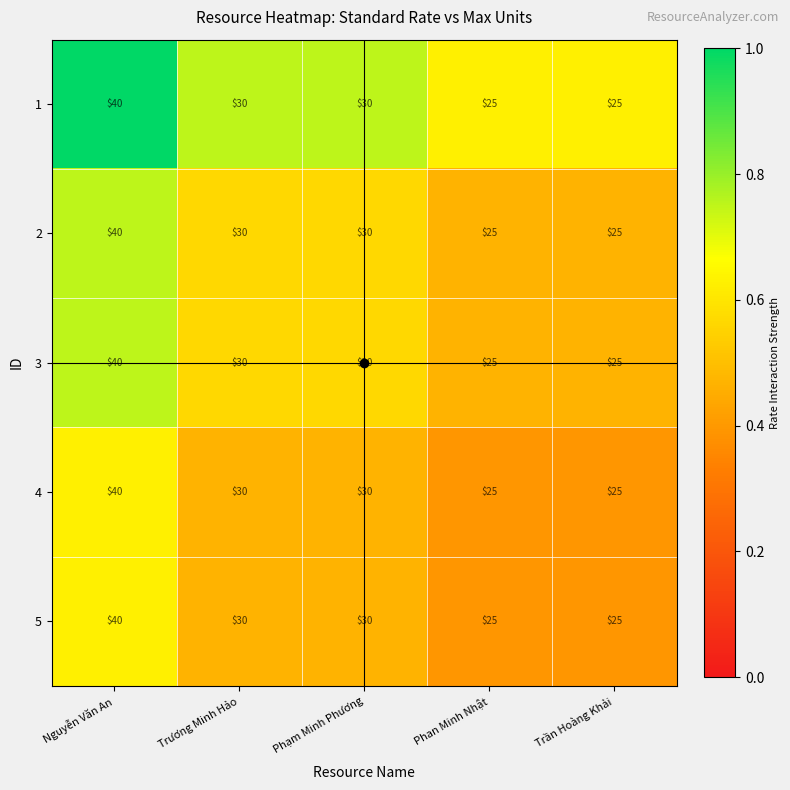

What is the difference between the 3 values at Nguyễn Văn An and Phan Minh Nhật?

15